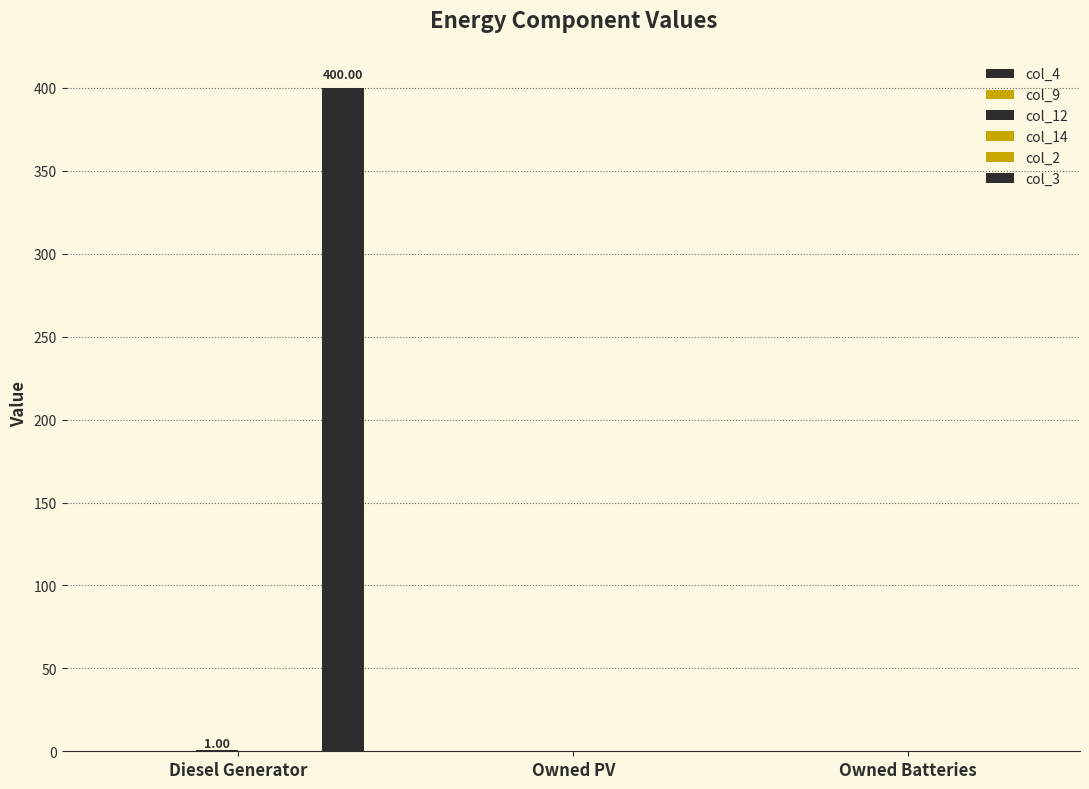

What are all the series names shown in the legend?

col_4, col_9, col_12, col_14, col_2, col_3